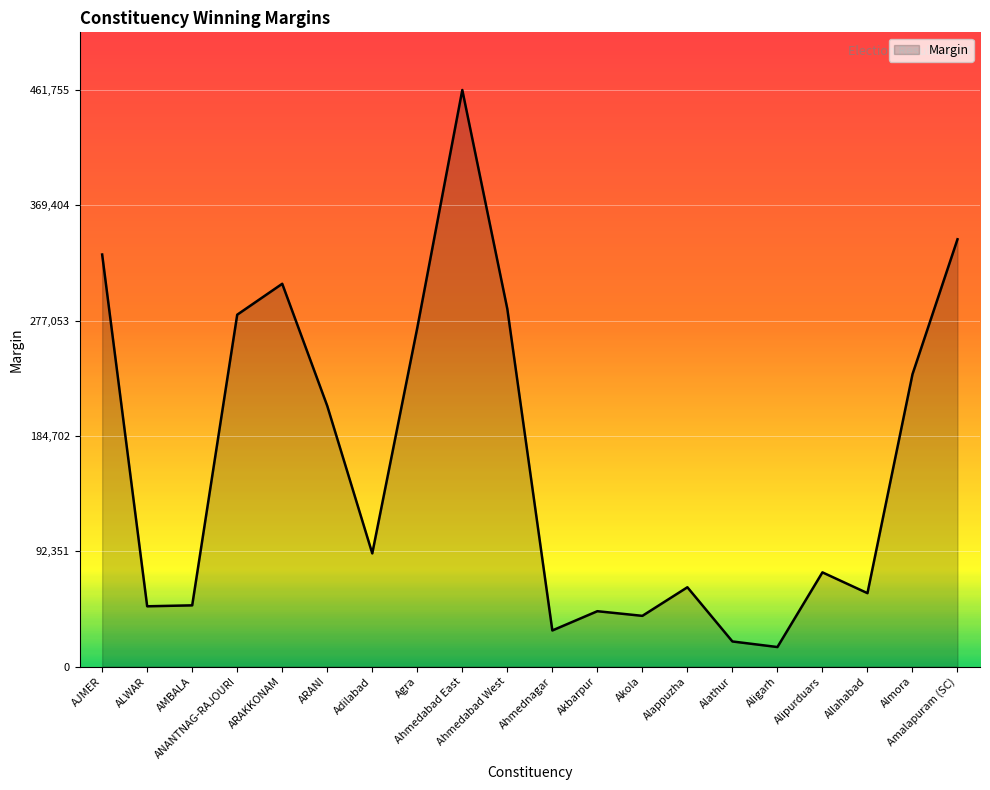

What is the sum of the values at ARANI and Ahmednagar?

237695